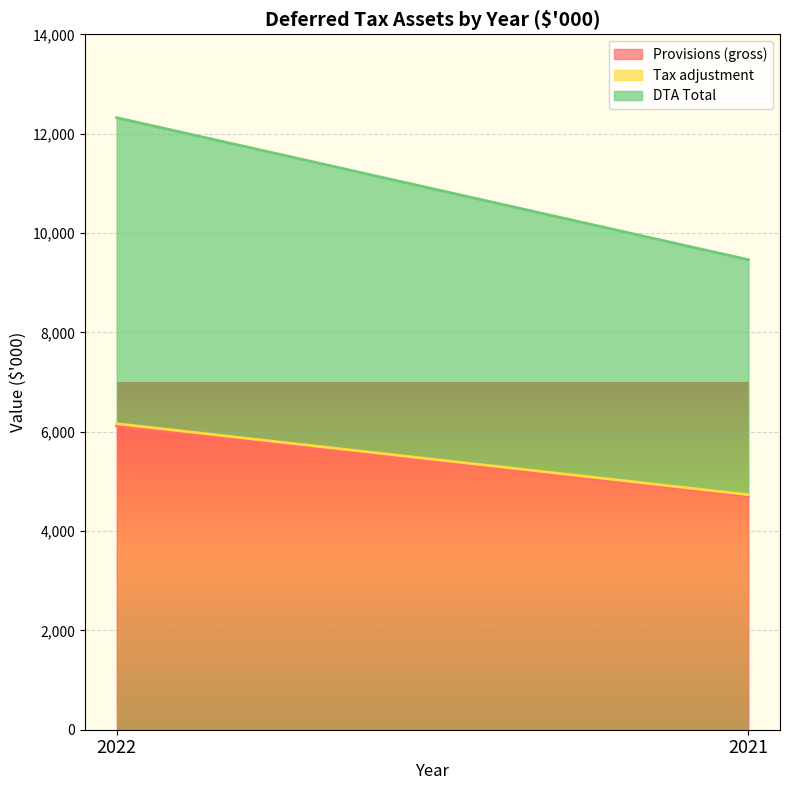

What is the difference between the maximum and minimum values in the Provisions (gross) series?

1411